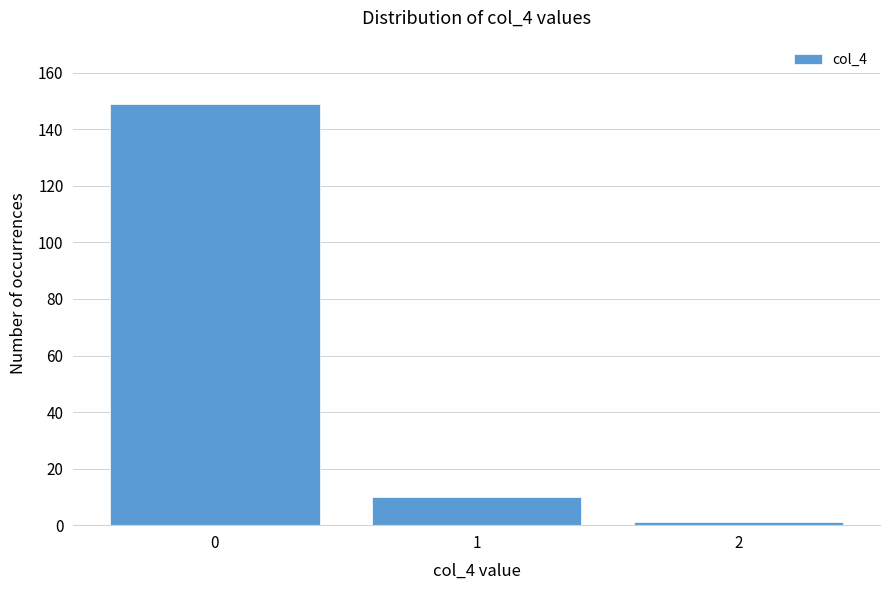

Reading left to right, transcribe all the data shown in this chart.

0=149	1=10	2=1